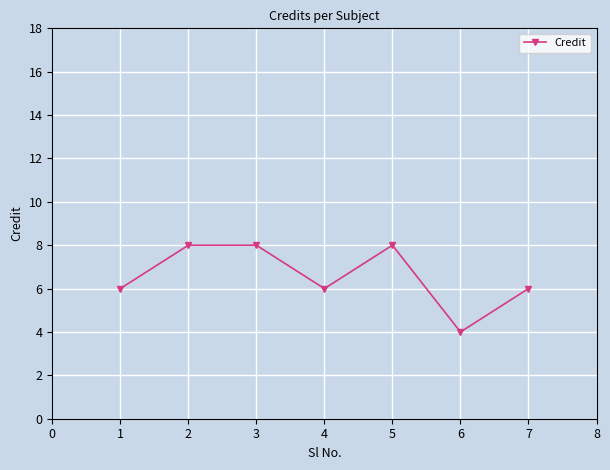

Approximately how many times larger is the value at 3 compared to 6?

2.0